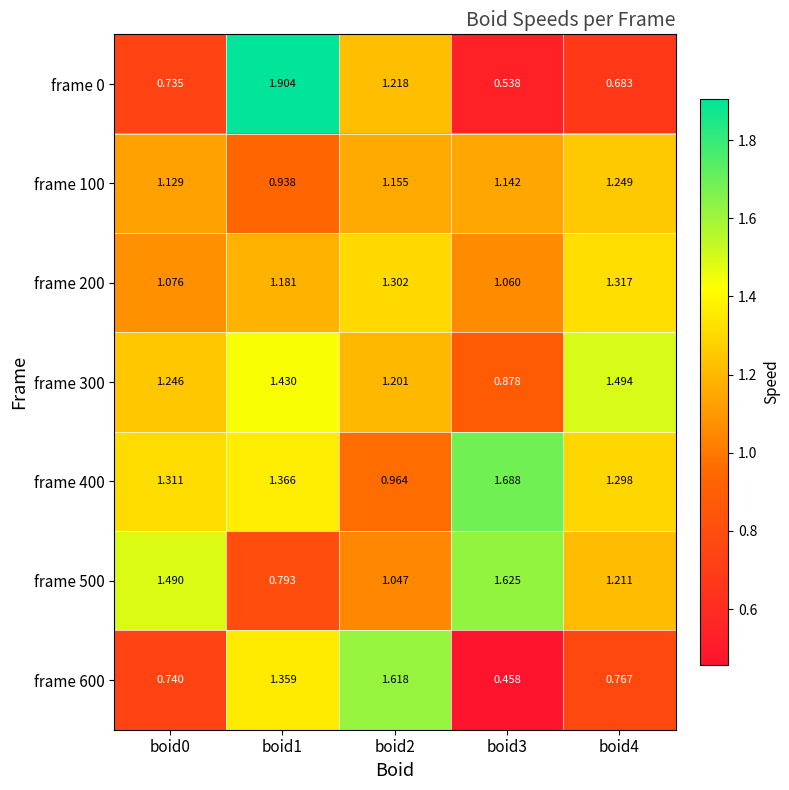

Is the value of frame 0 at boid2 greater than the value of frame 500 at boid4?

Yes